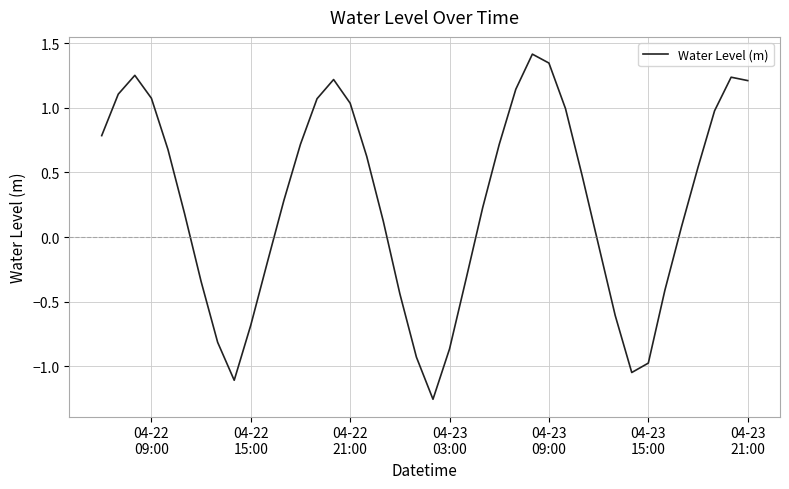

What is the difference between the maximum and minimum values?

2.7